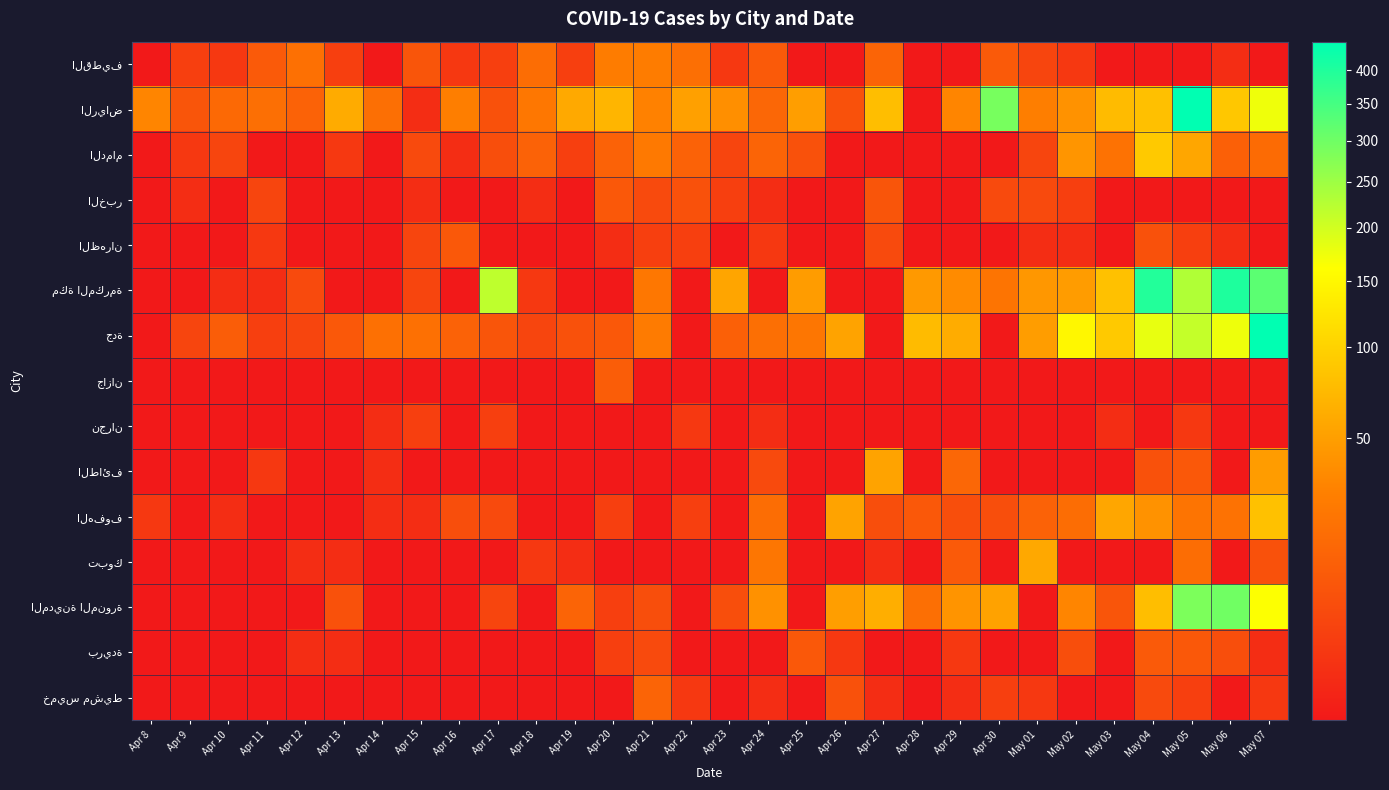

What is the difference between the highest and lowest values at Apr 30?

290